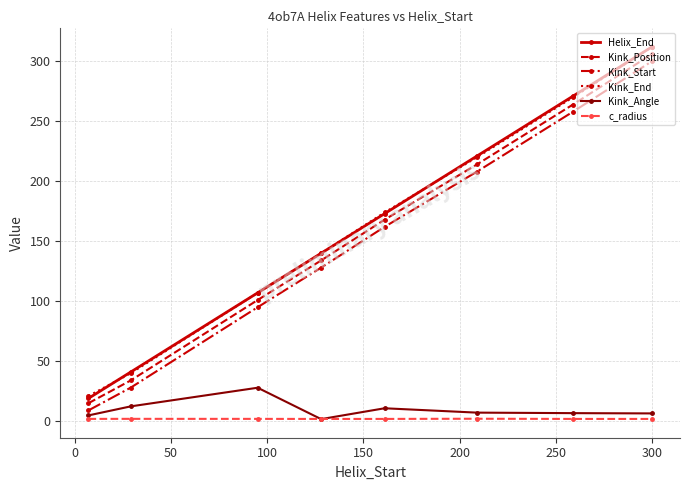

What is the minimum value for Kink_End?

21.0